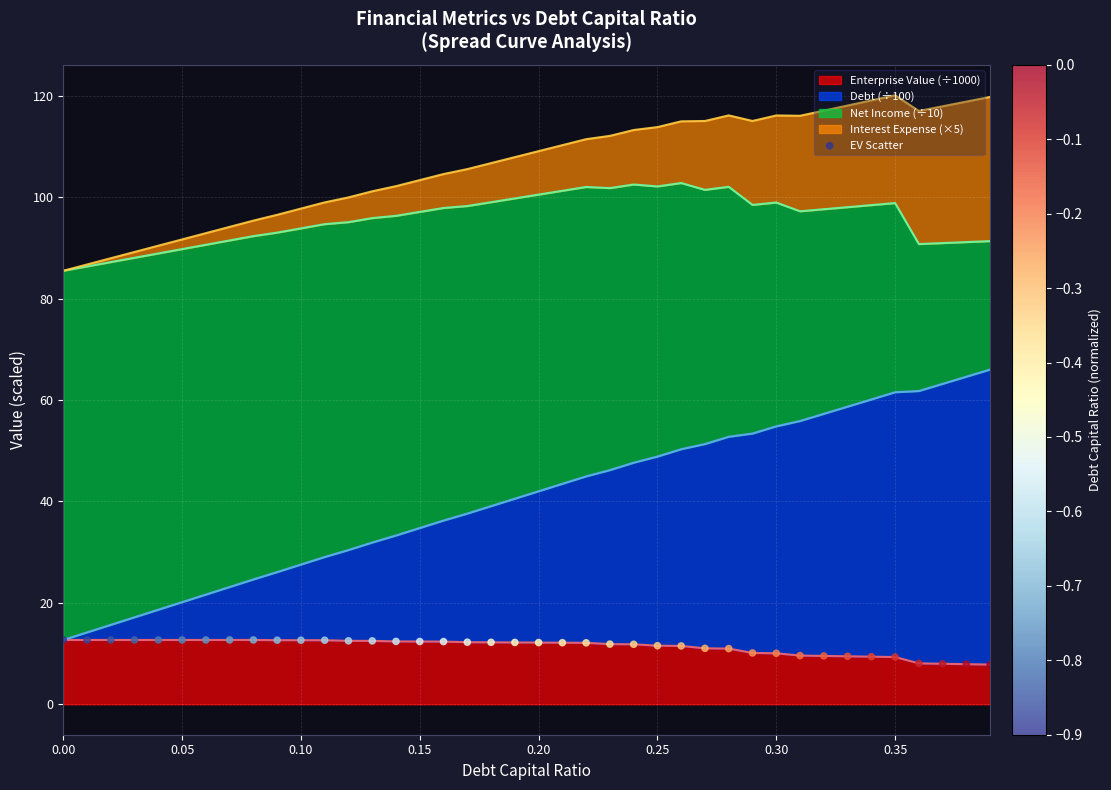

What is the minimum value for Enterprise Value (÷1000)?

7.8